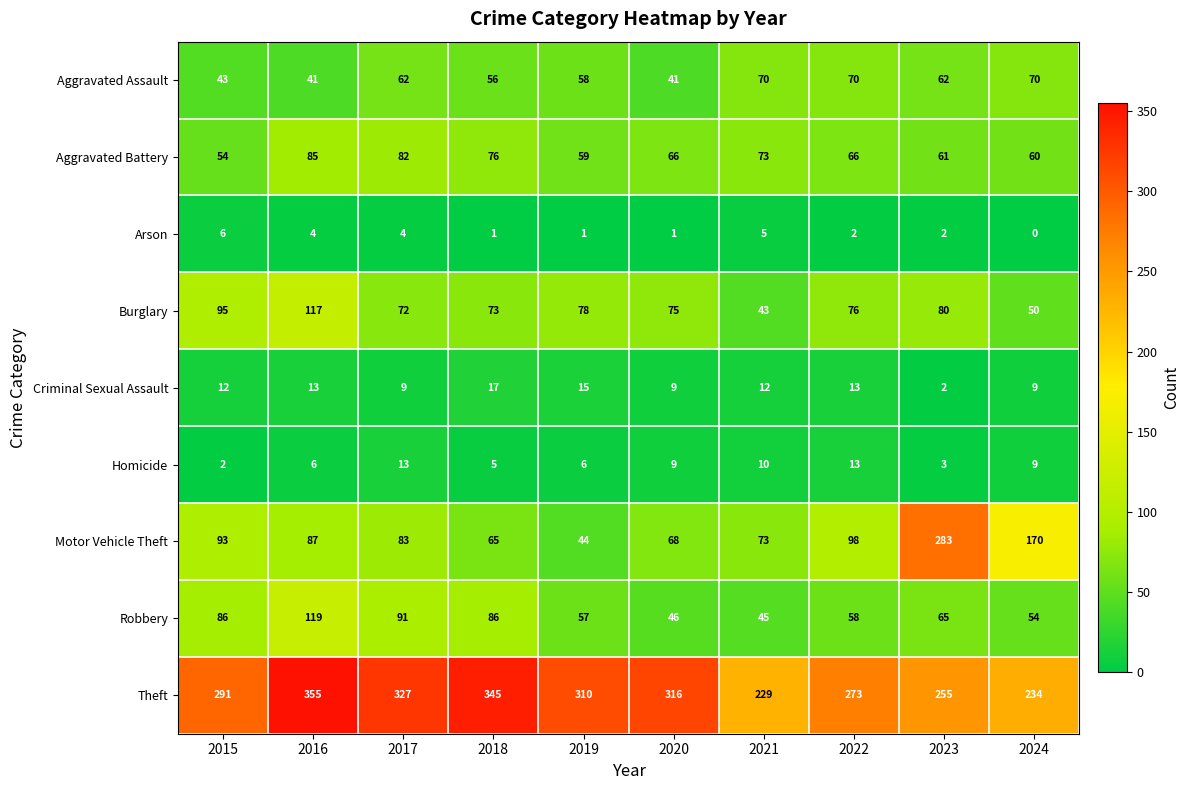

Read the Motor Vehicle Theft value at 2020, to the nearest 10.

70